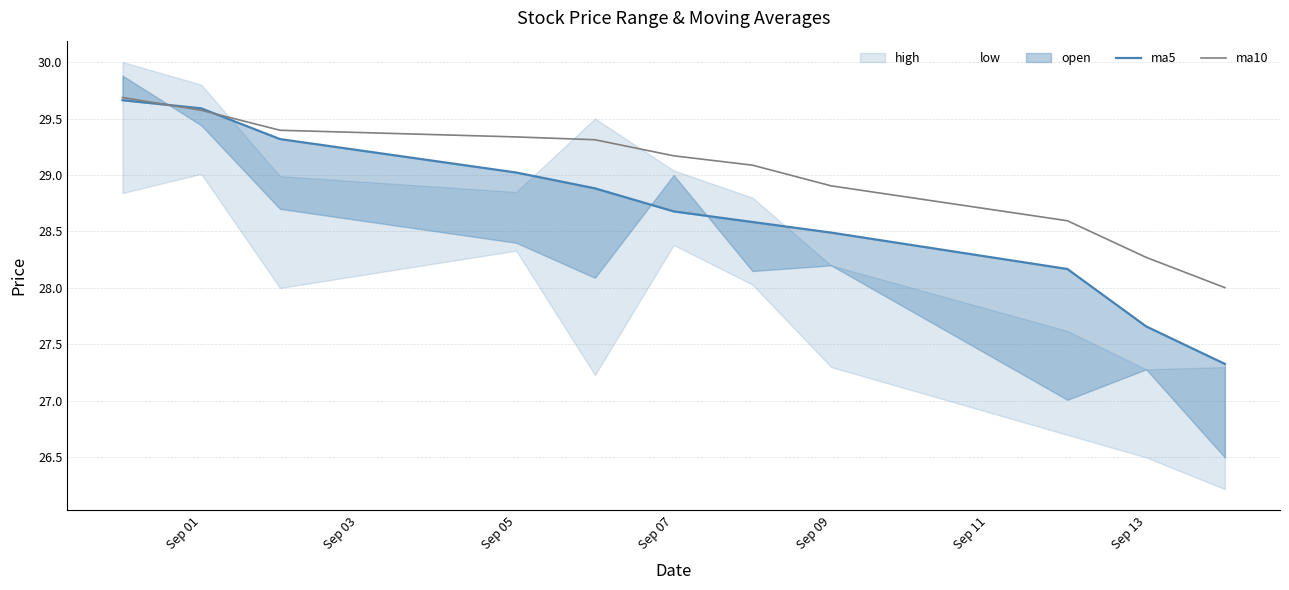

How many categories are shown in the chart?

11